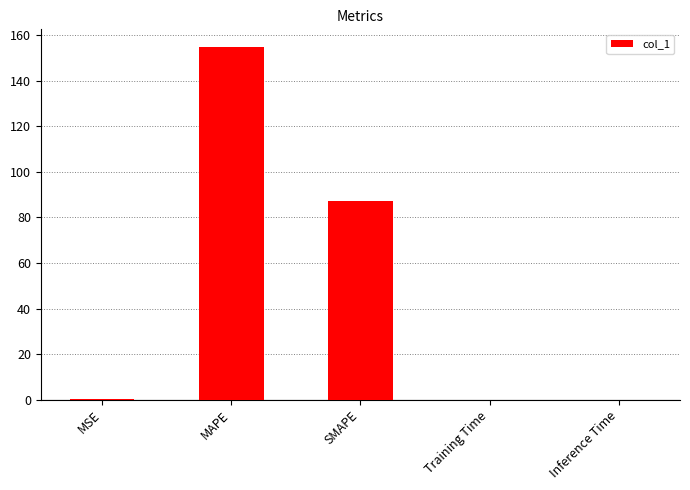

What is the sum of all values?

242.3